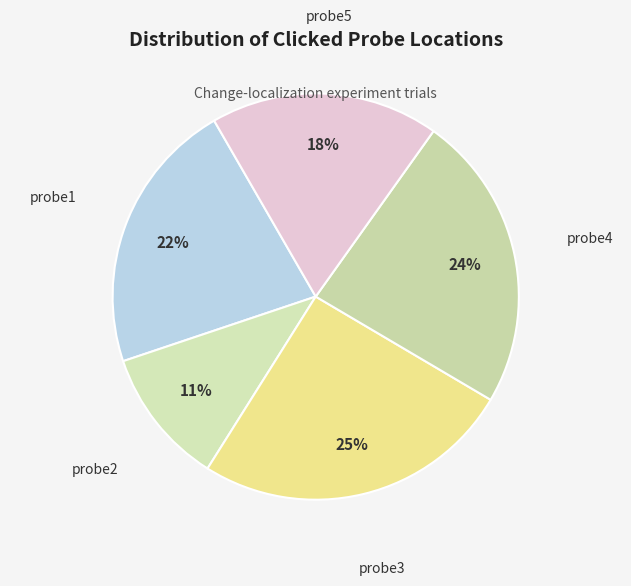

How many segments does this pie chart have?

5